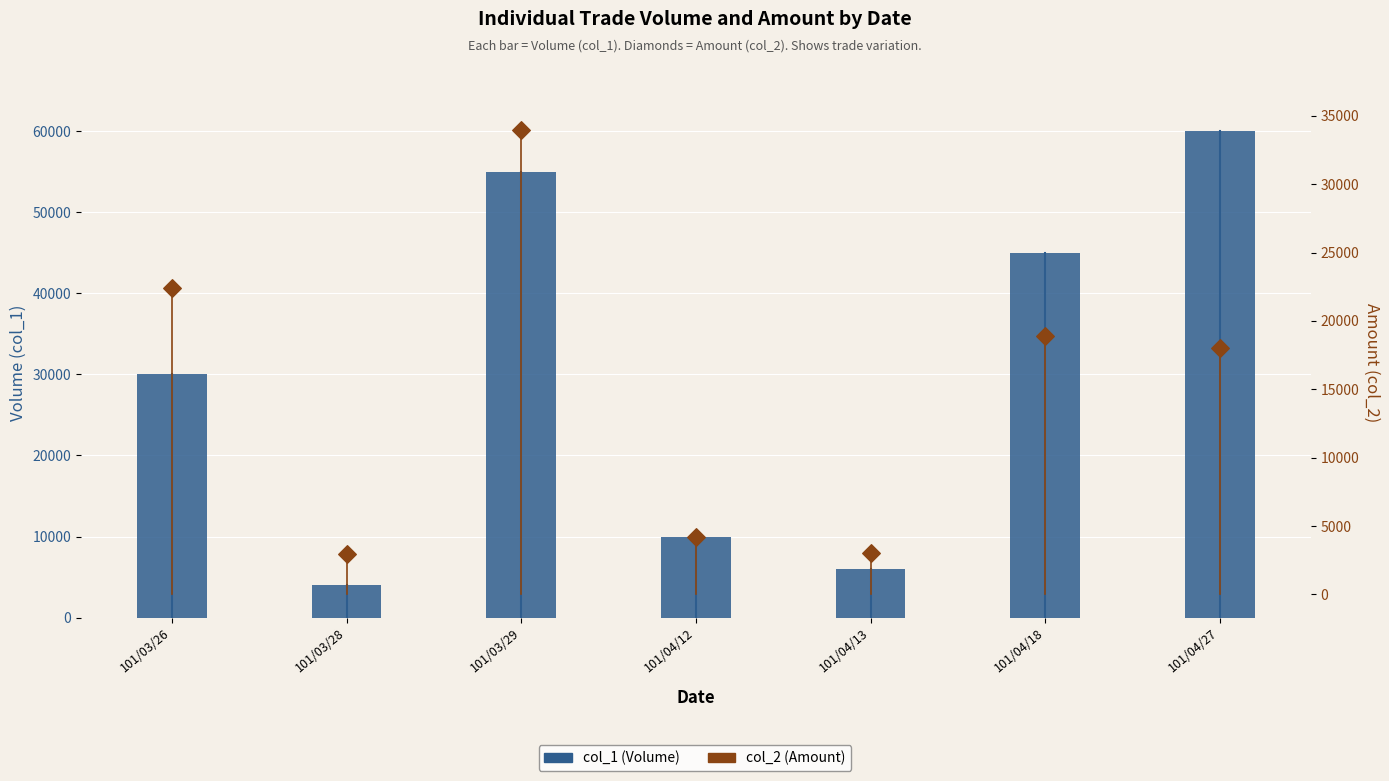

What are all the series names shown in the legend?

col_1 (Volume), col_2 (Amount)